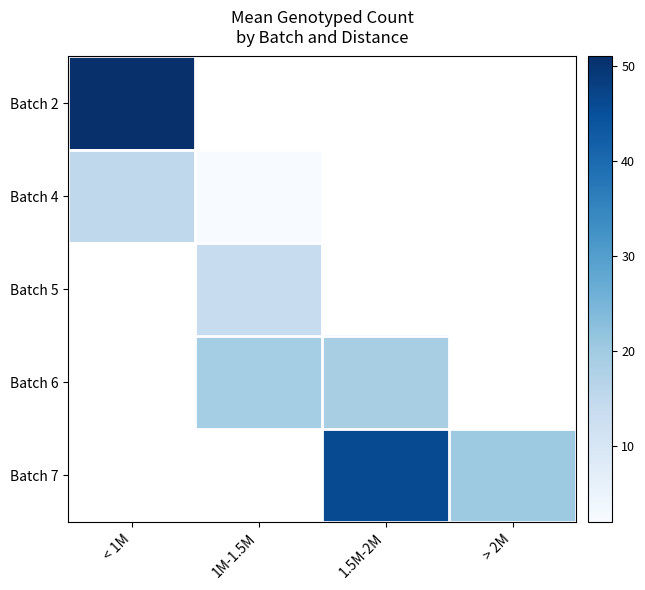

What is the difference between the highest and lowest values at < 1M?

35.8